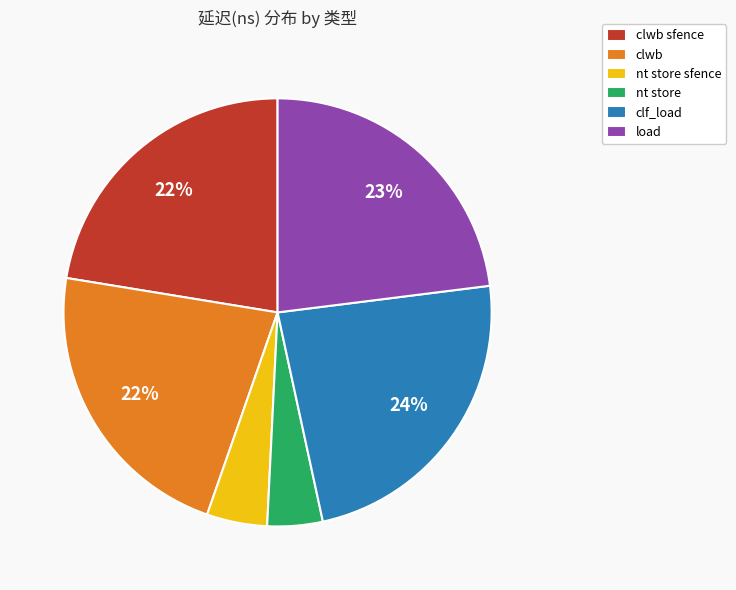

Count the number of slices in the pie.

6